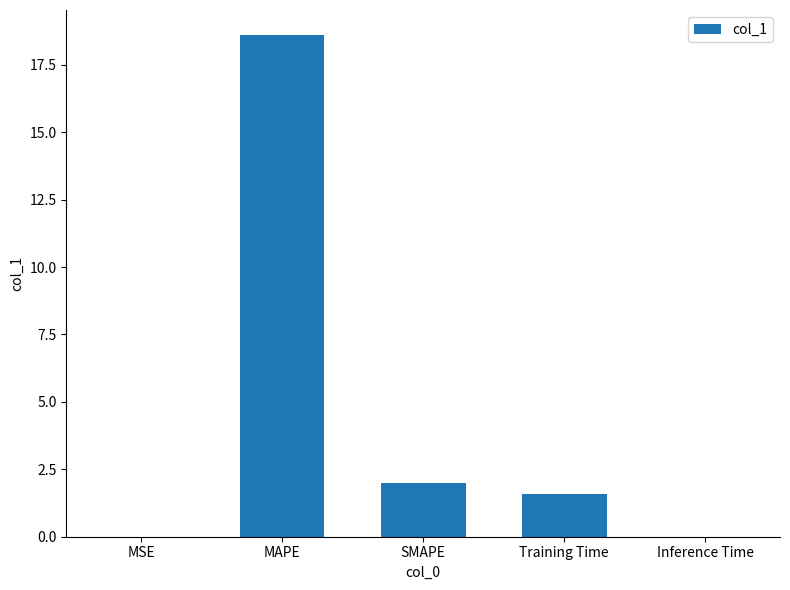

What value does the data have at Training Time?

1.6